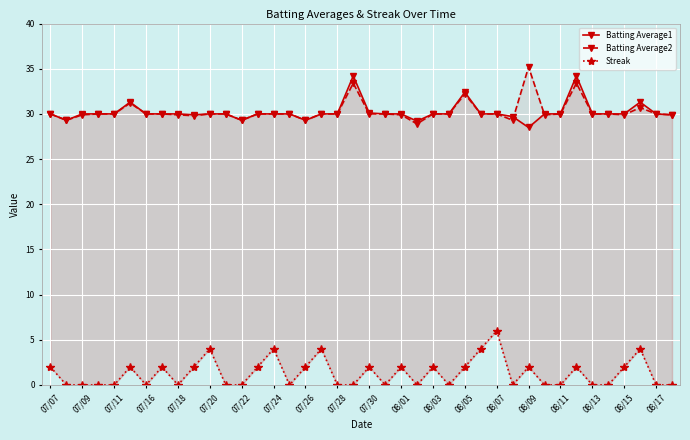

Which series has the largest total across all categories?

Batting Average2